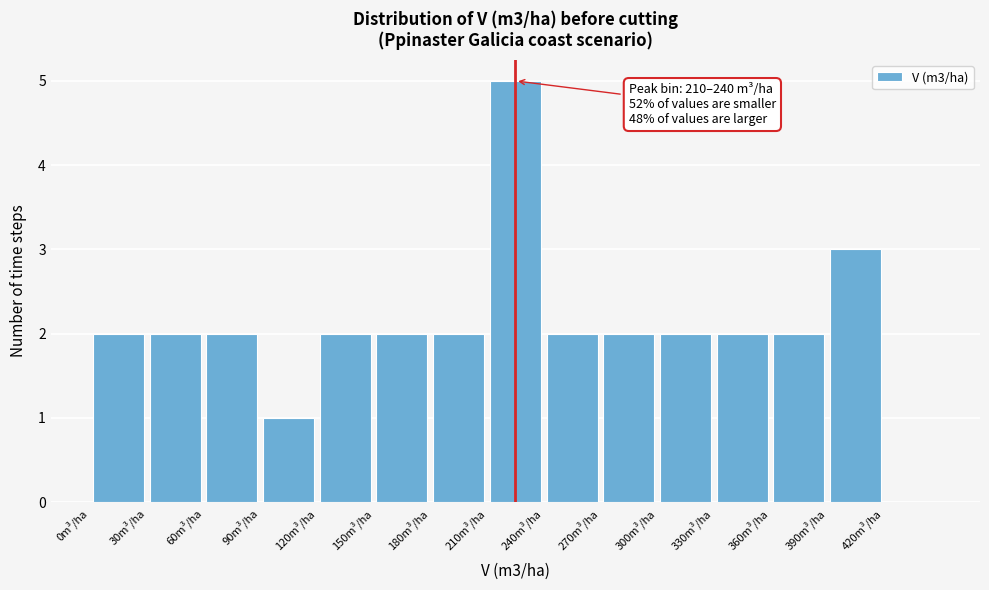

Which range on the x-axis has the tallest bar?

210 to 240